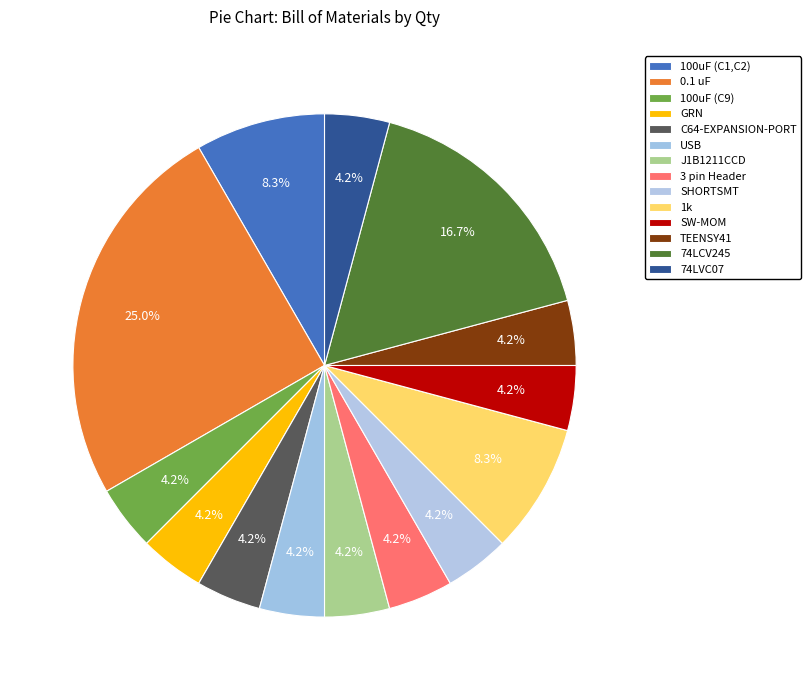

To the nearest percent, what is the average slice percentage?

7%